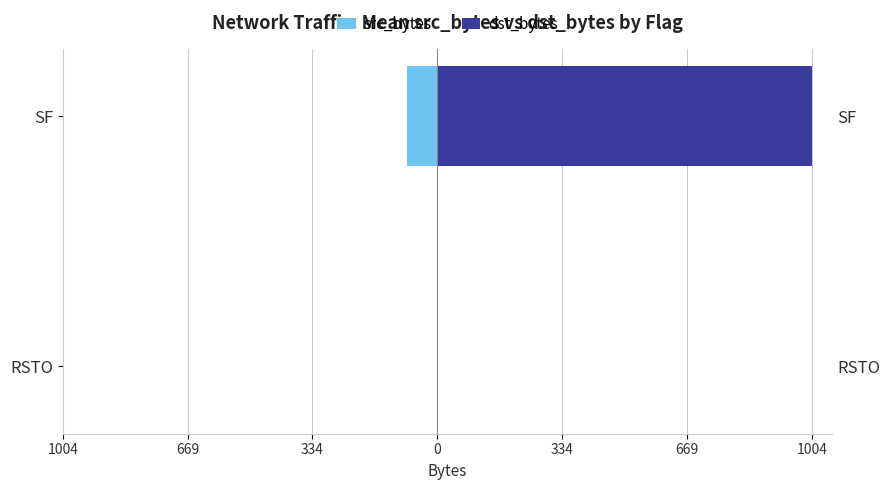

Is the value of src_bytes at SF greater than the value of dst_bytes at RSTO?

No